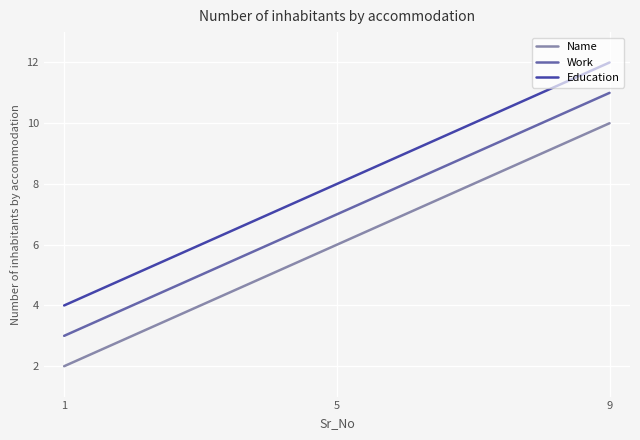

Rank the series by their average value, from lowest to highest.

Name, Work, Education